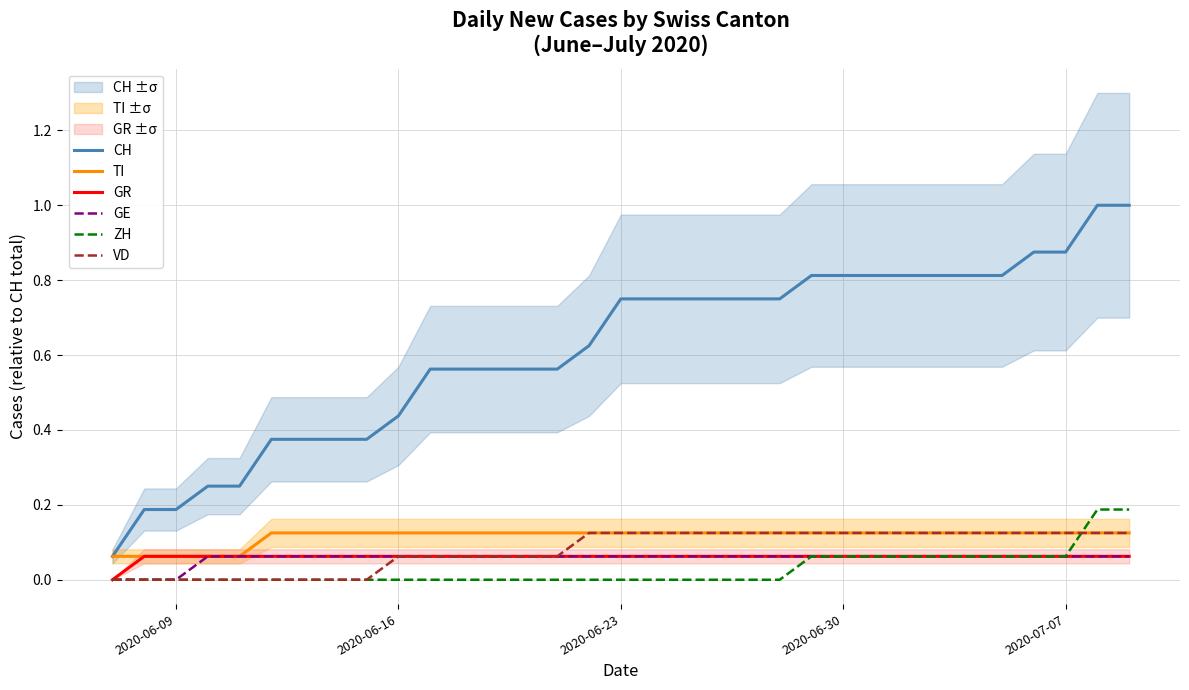

Is it true that ZH equals -0.1 at 2020-06-23?

False